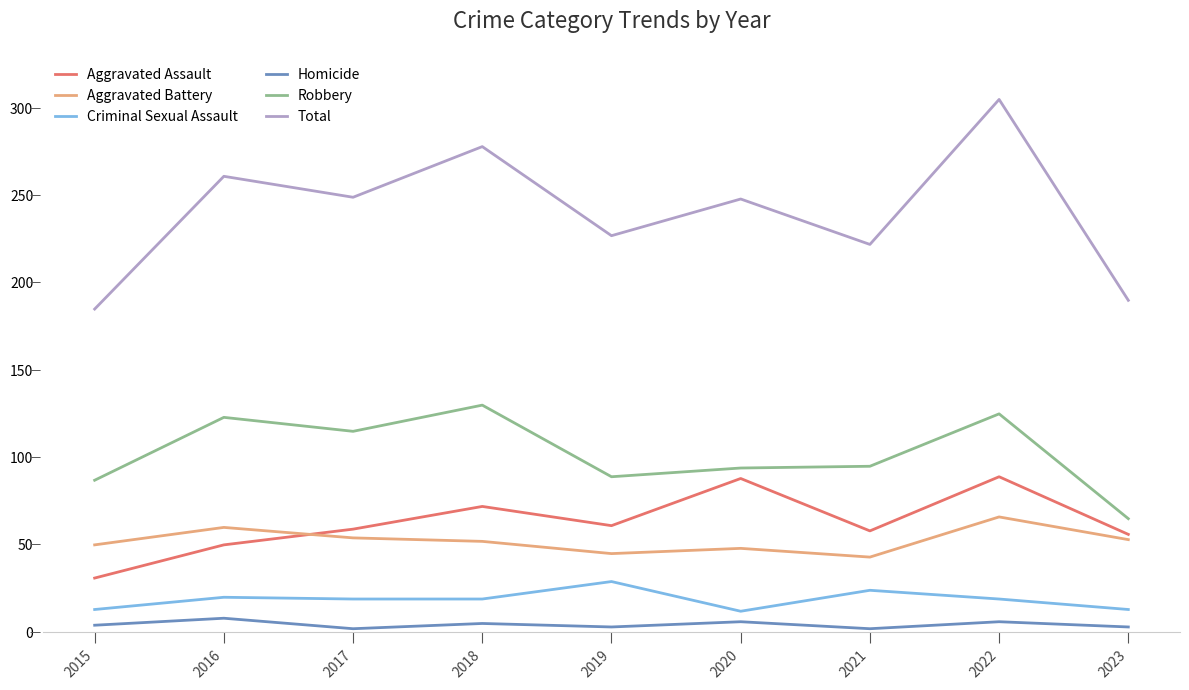

At which category is the sum across all series the highest?

2022